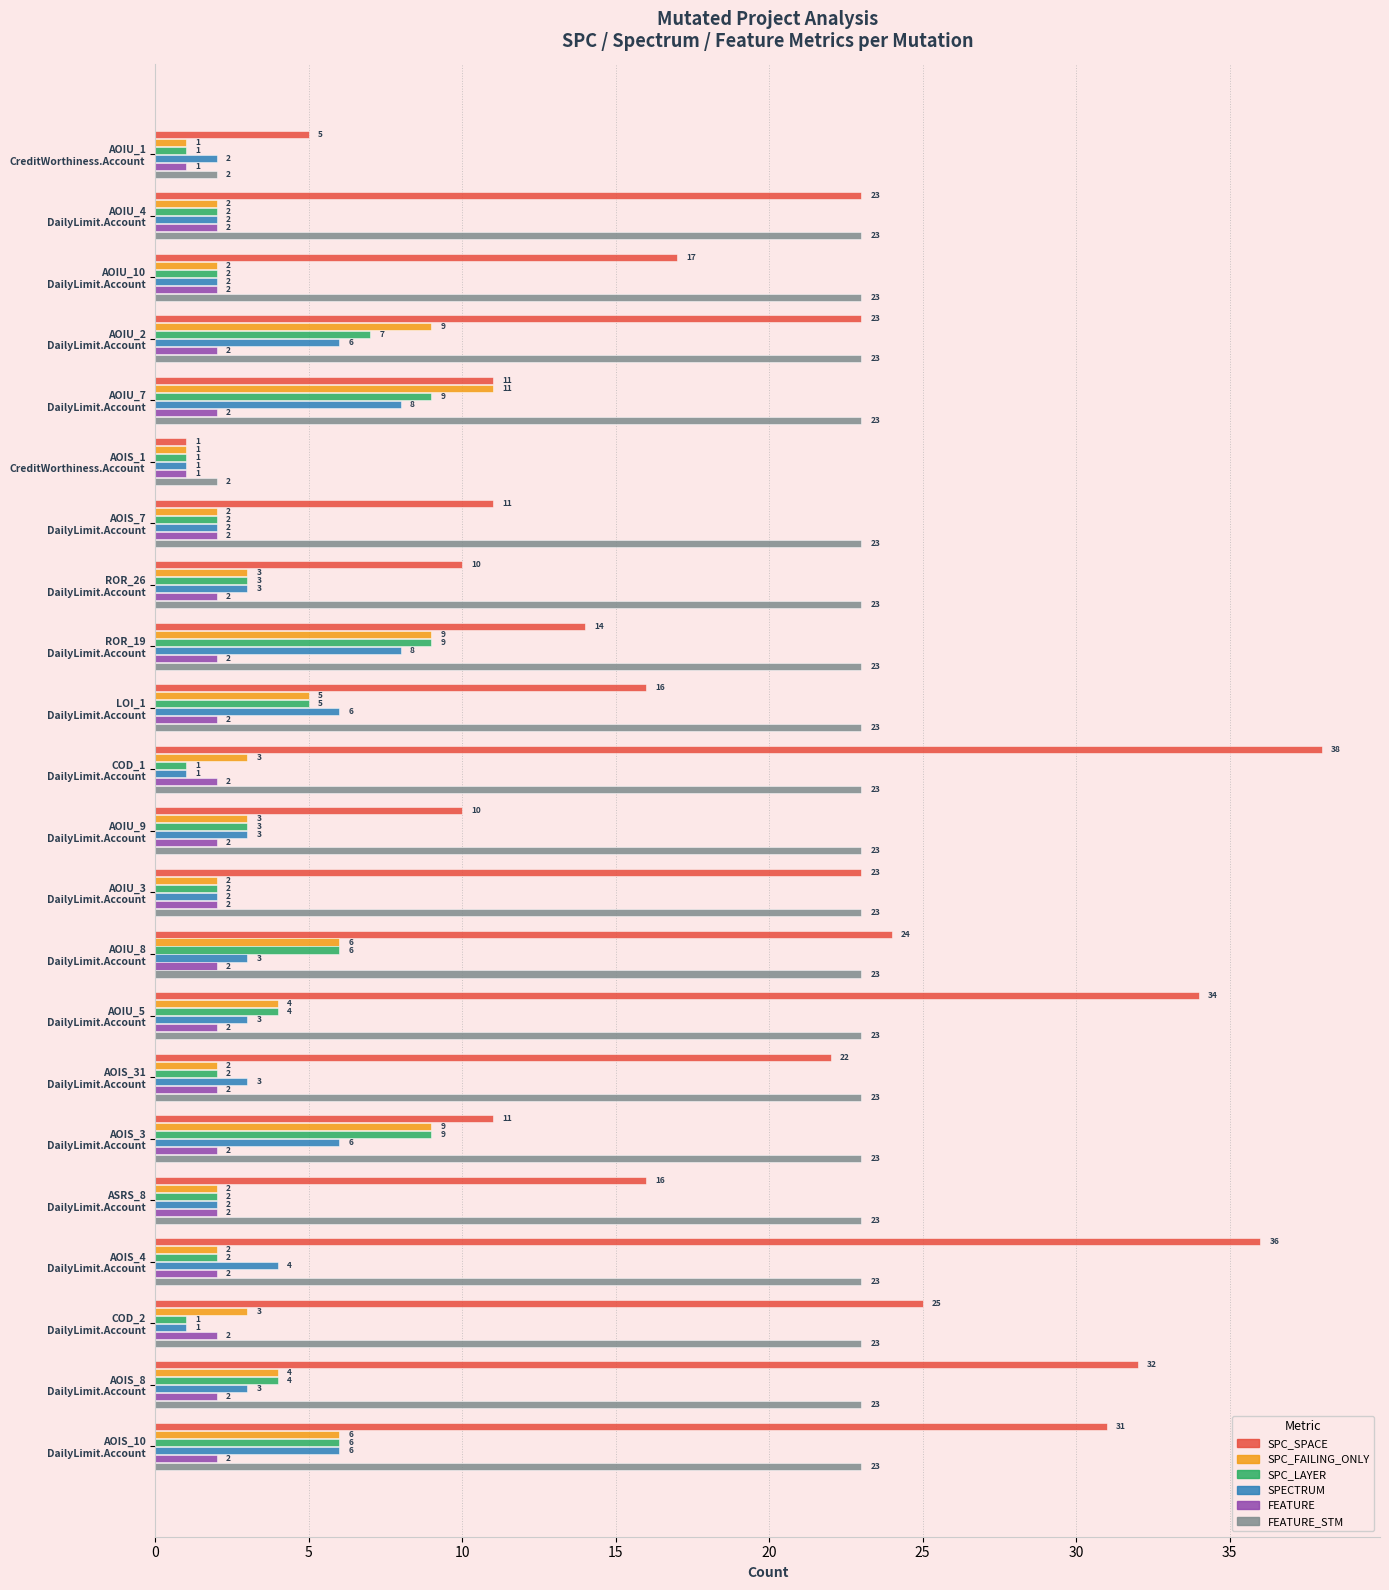

What is the difference between the maximum and minimum values in the SPECTRUM series?

7